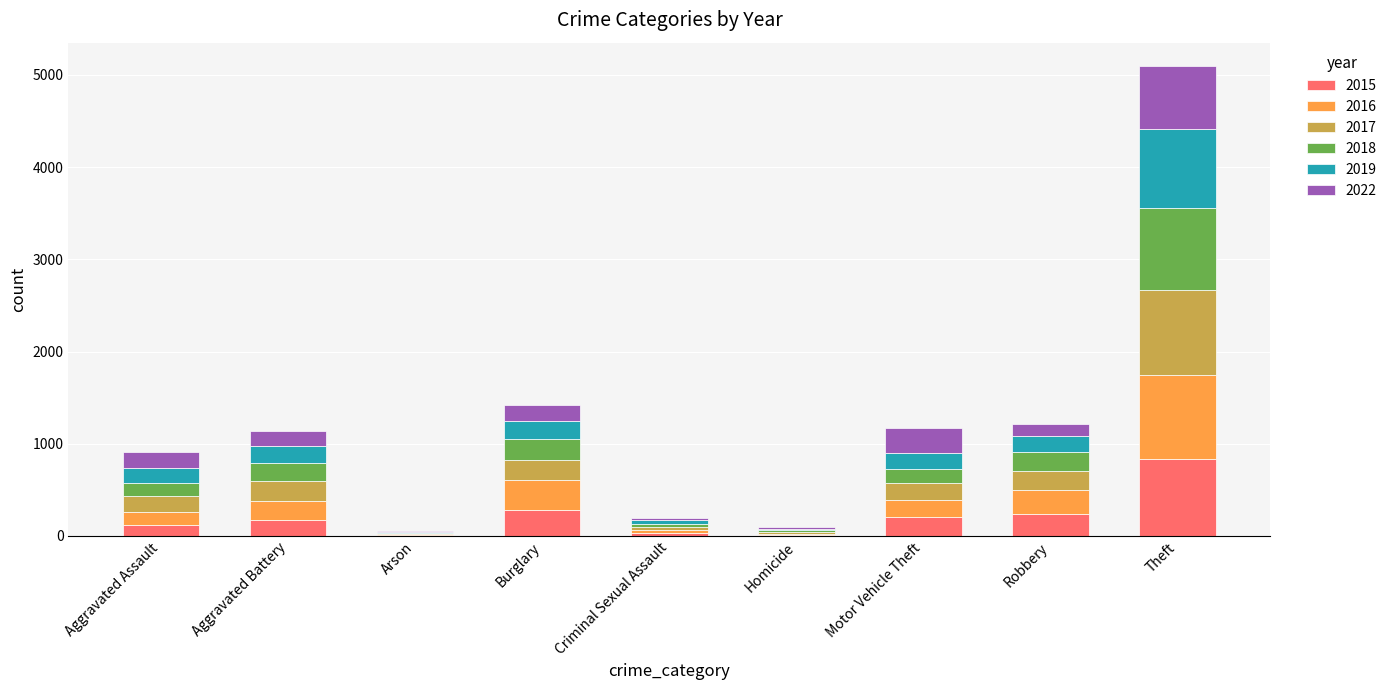

What is the total value across all series at Robbery?

1219